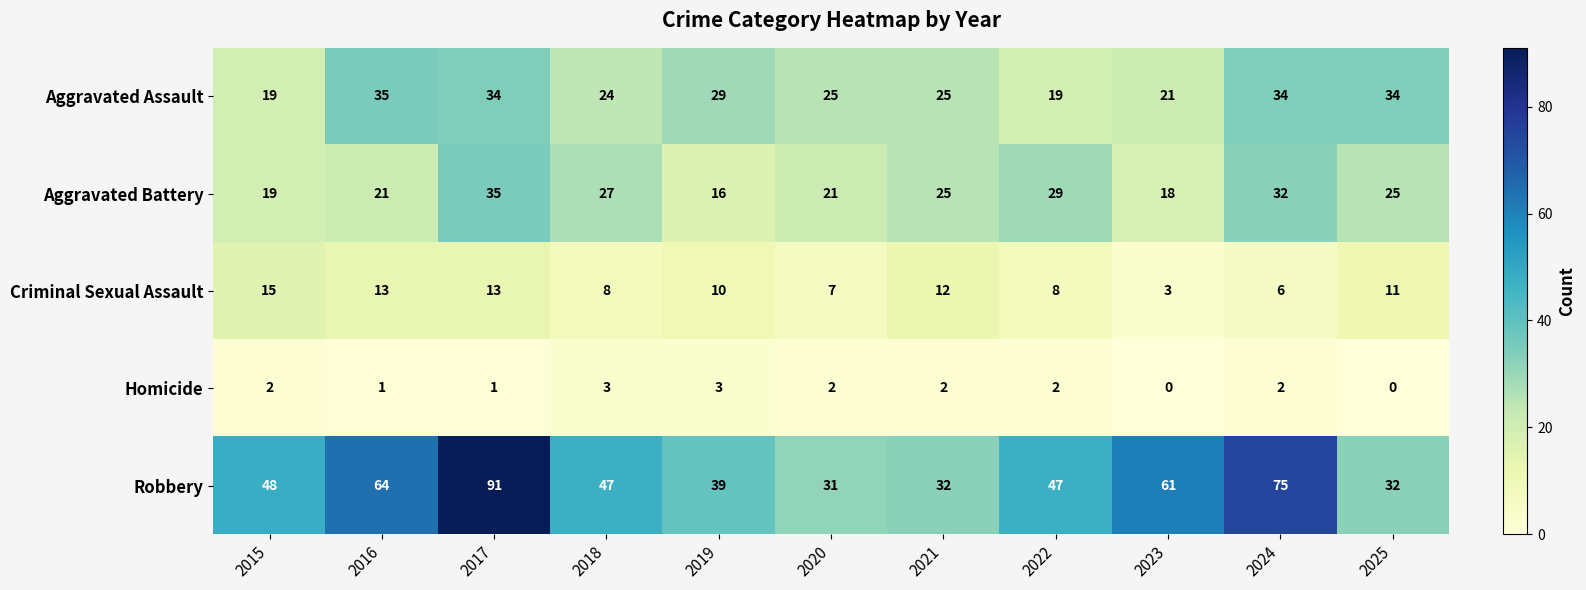

The value of Criminal Sexual Assault at 2016 is 13. True or false?

True